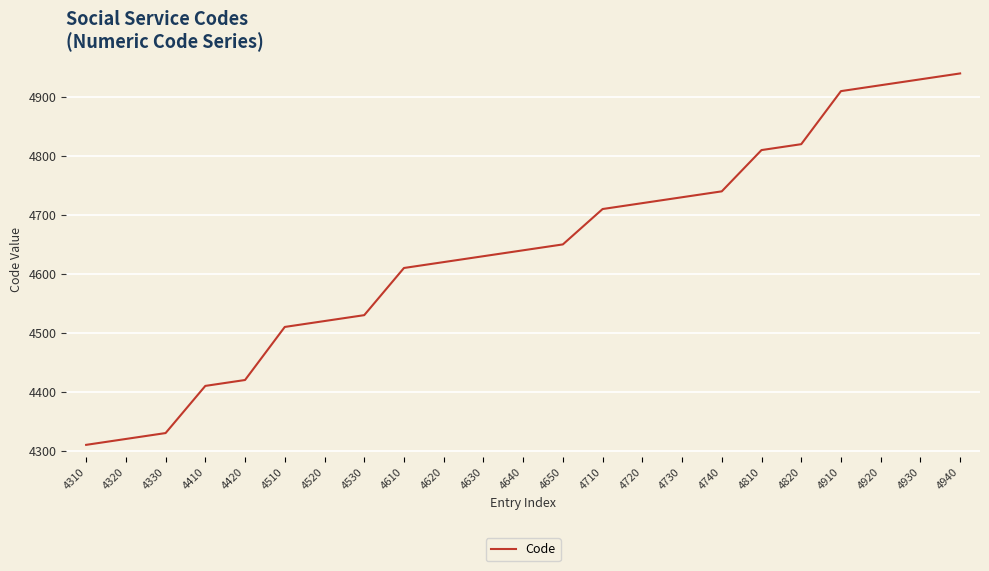

True or false: there are more than 0 points higher than both neighbors.

False